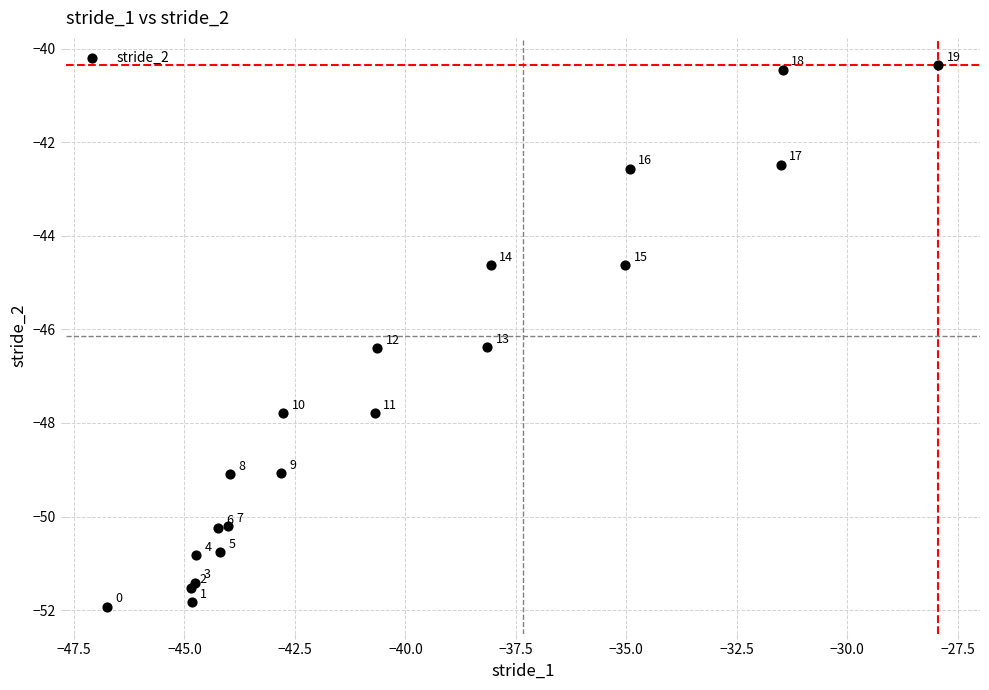

What Y value in the scatter plot is closest to -46?

-46.4